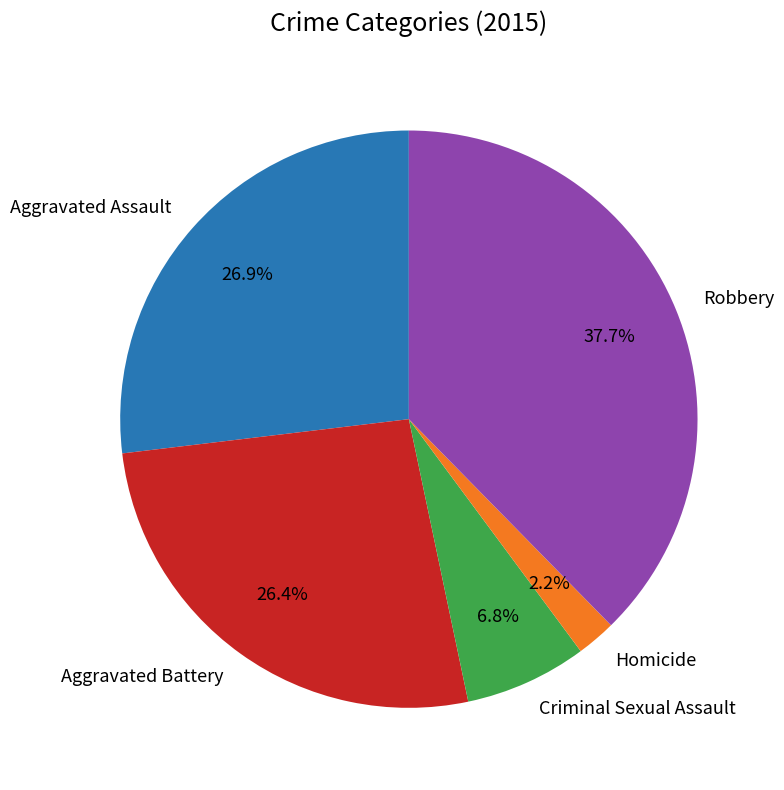

Is there any slice that represents more than half of the pie?

No